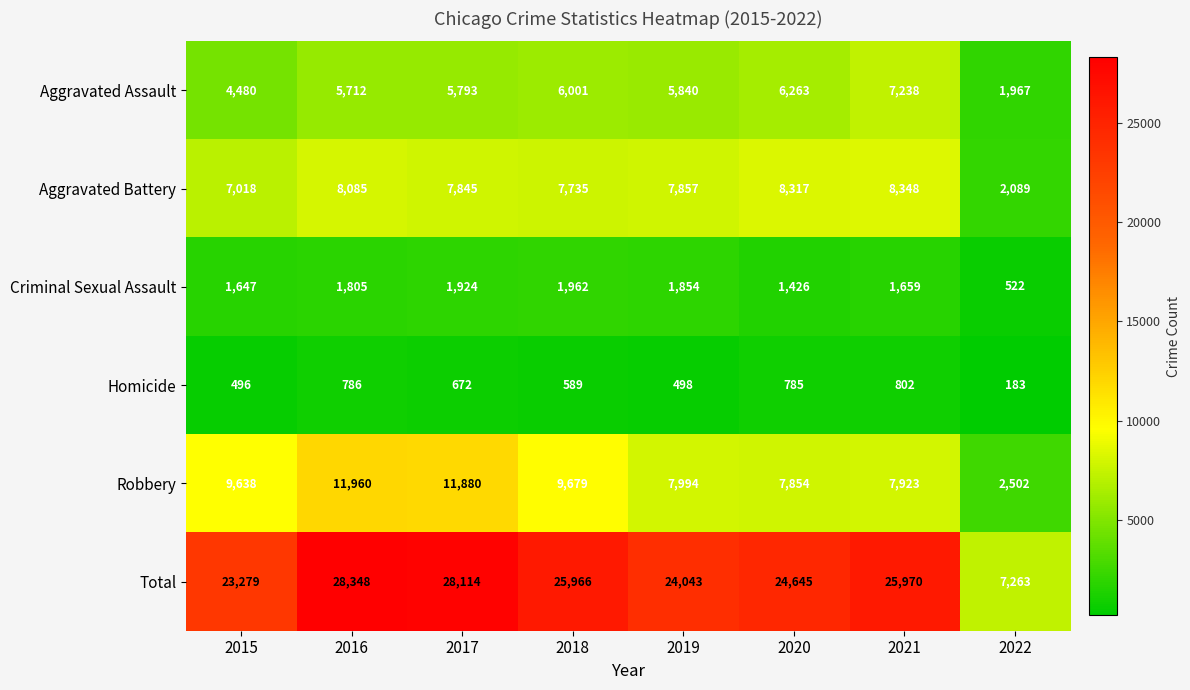

The value of Aggravated Battery at 2018 is 7735. True or false?

True